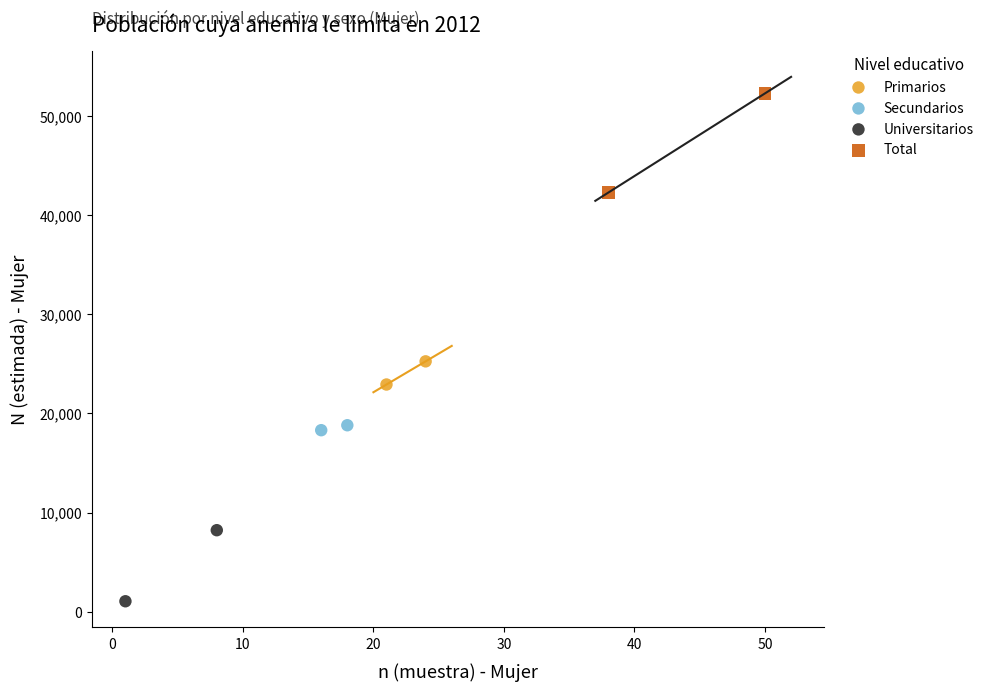

Which series has the widest spread of Y values?

Total